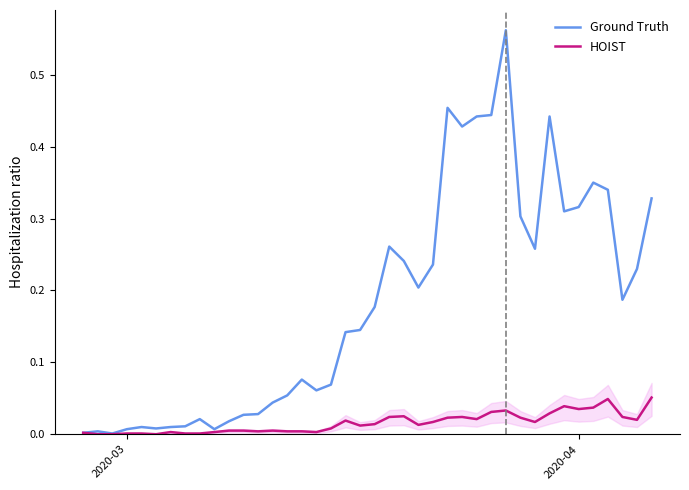

The HOIST series shows -0.0 at 2. True or false?

False